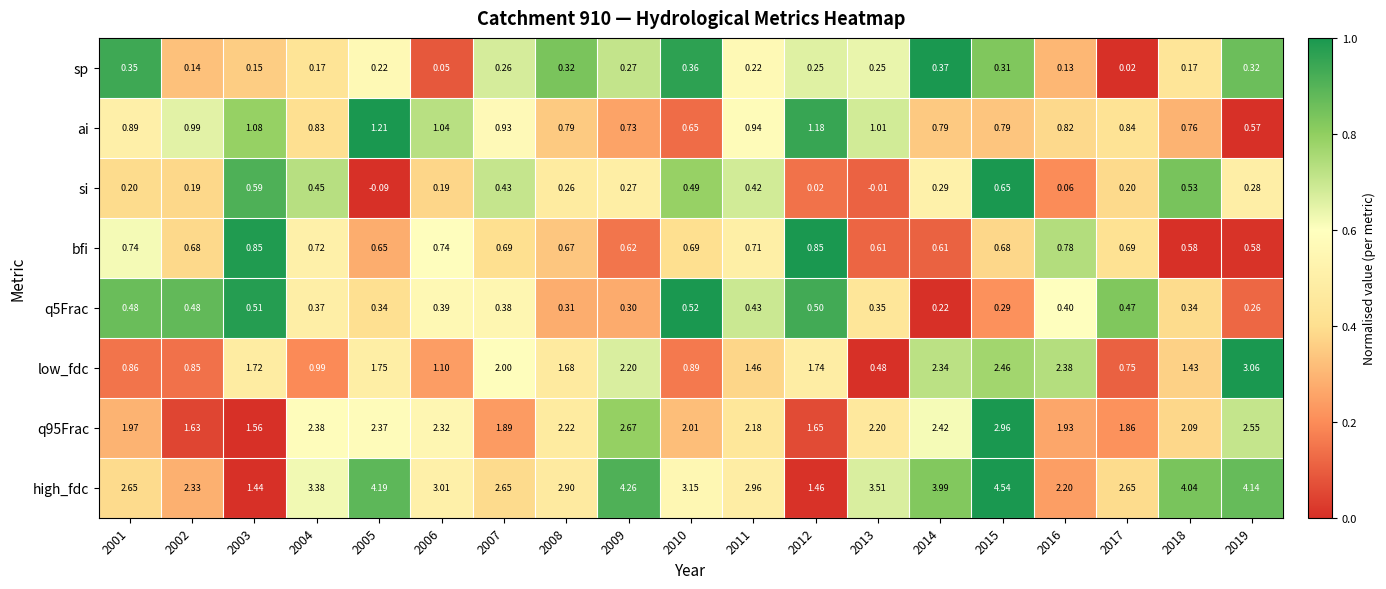

Which series has the widest spread of values?

high_fdc